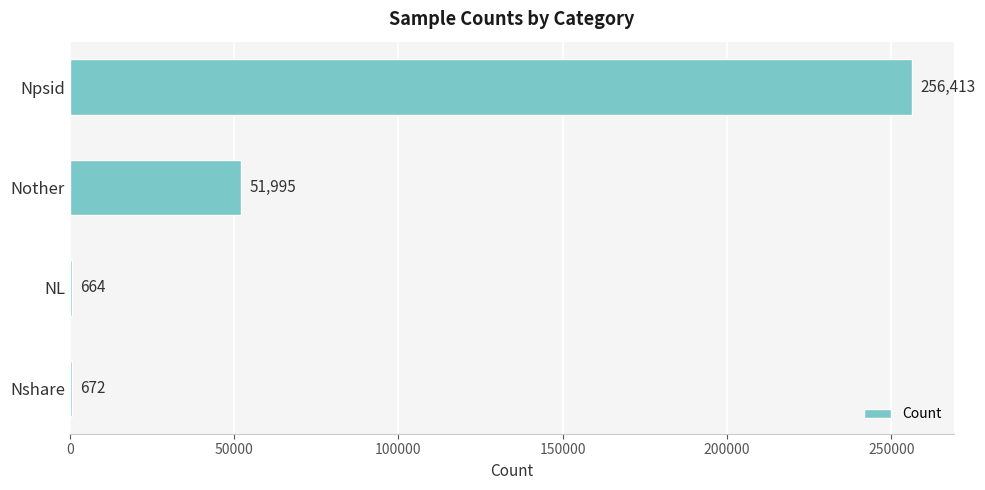

What is the average value?

77436